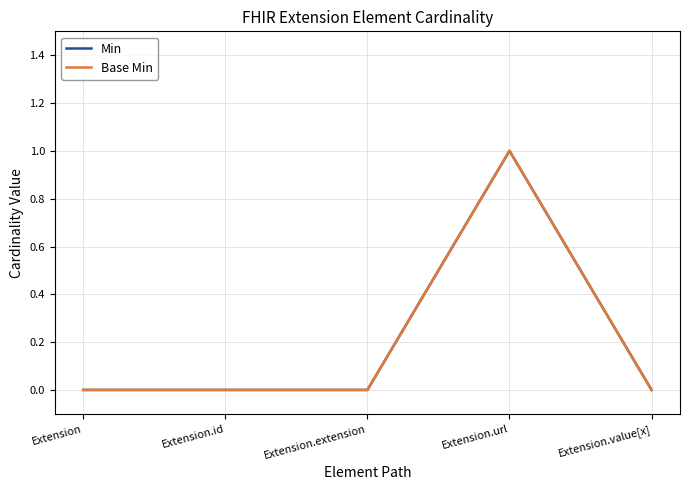

Does the chart have visible grid lines?

Yes